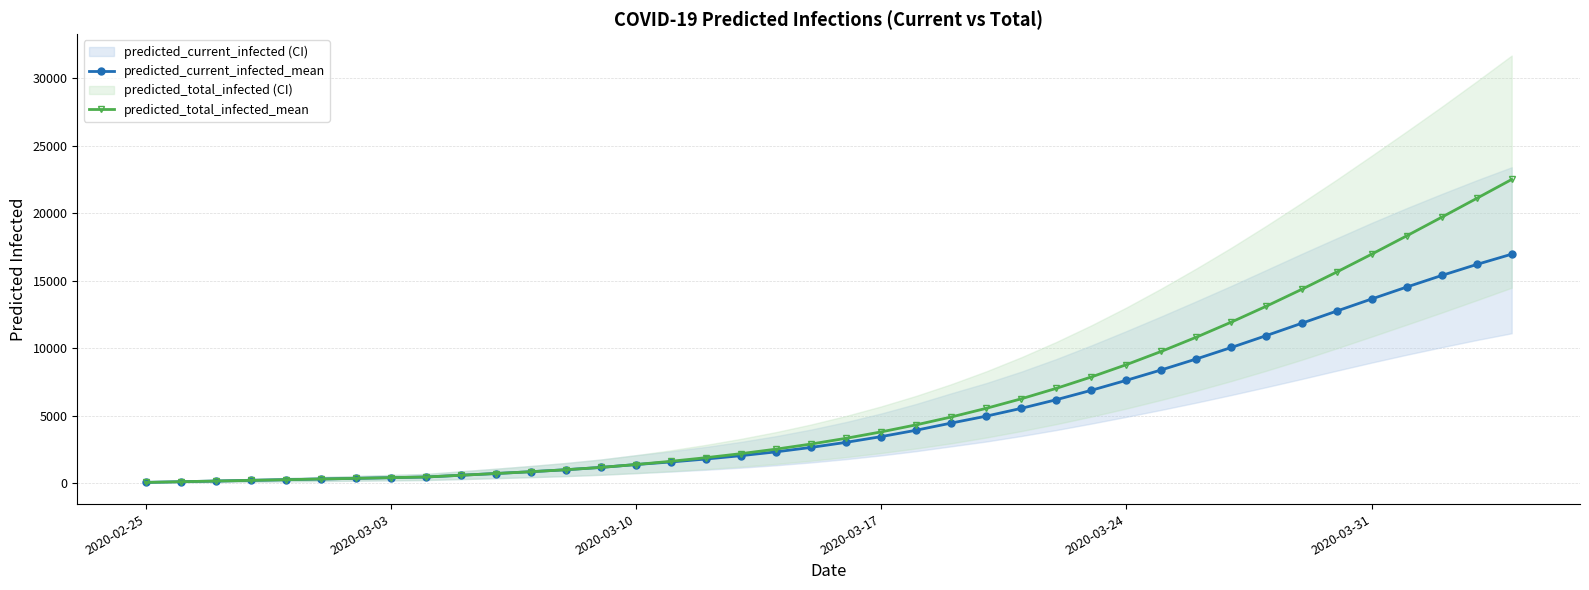

What is the sum of all predicted_current_infected_mean values?

204179